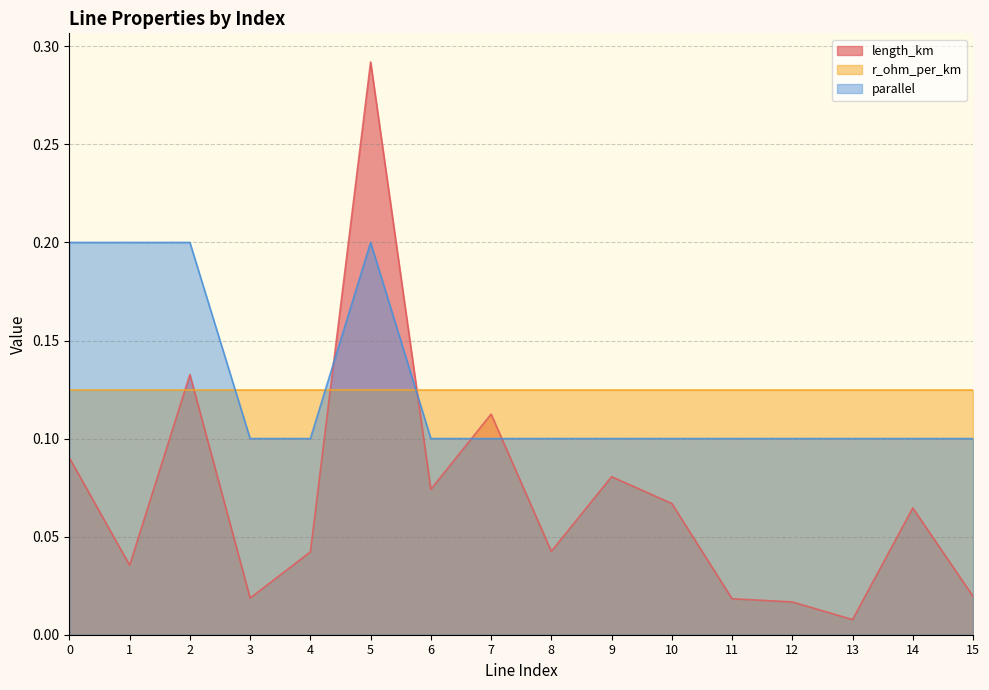

List the labels in order of parallel value, smallest first.

3, 4, 6, 7, 8, 9, 10, 11, 12, 13, 14, 15, 0, 1, 2, 5